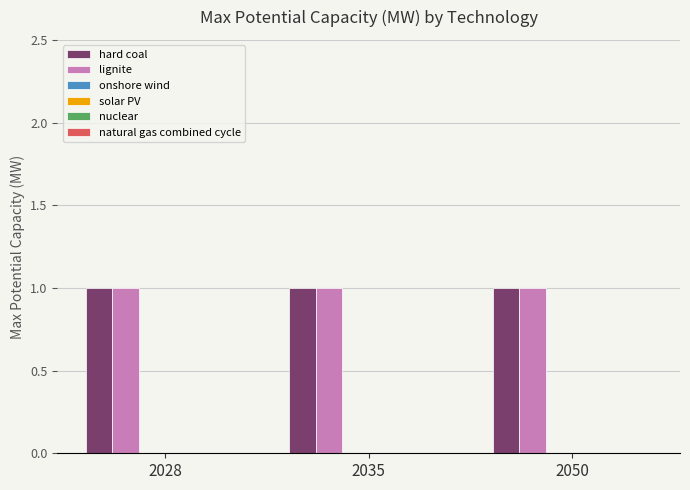

Which series has the largest total across all categories?

hard coal